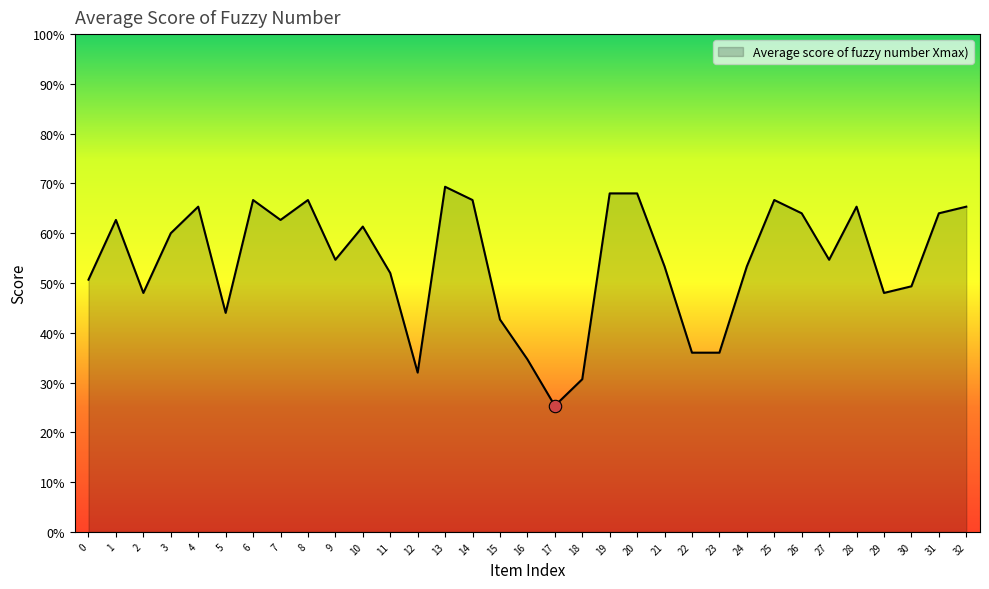

What is the change in value from 3 to 19?

+0.1